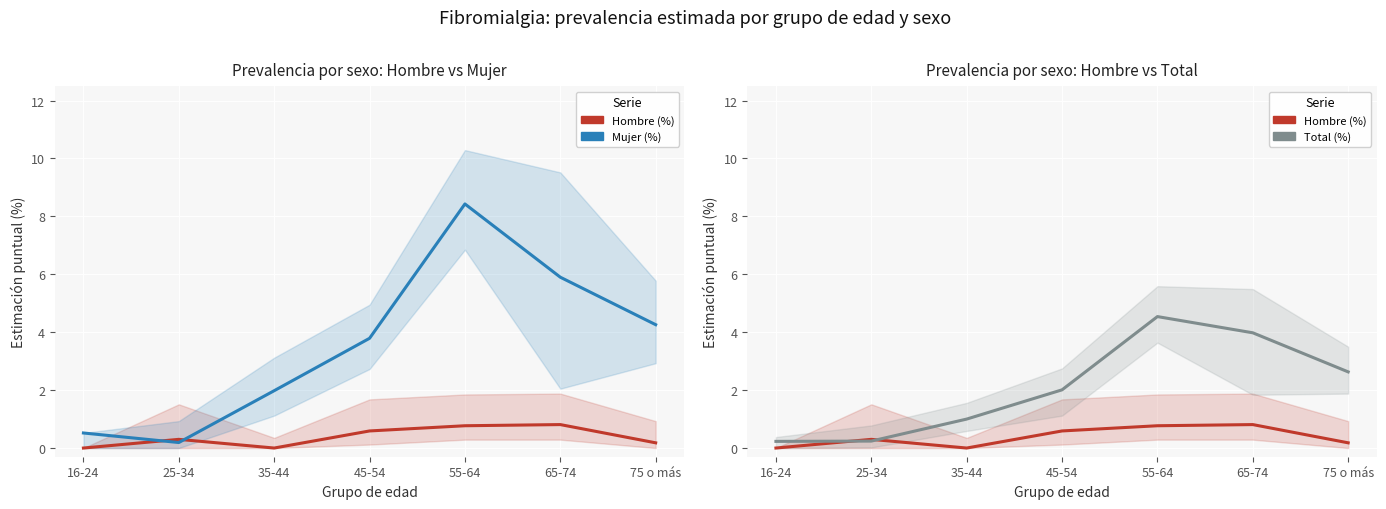

Rank the series by their average value, from lowest to highest.

Hombre (%), Total (%), Mujer (%)